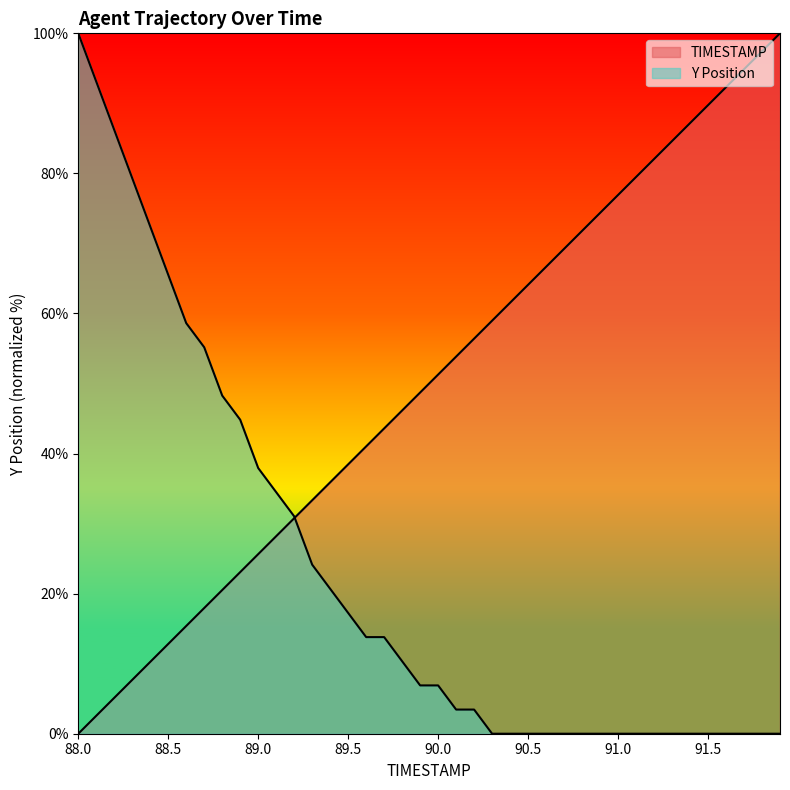

How many positive values does the TIMESTAMP series have?

39